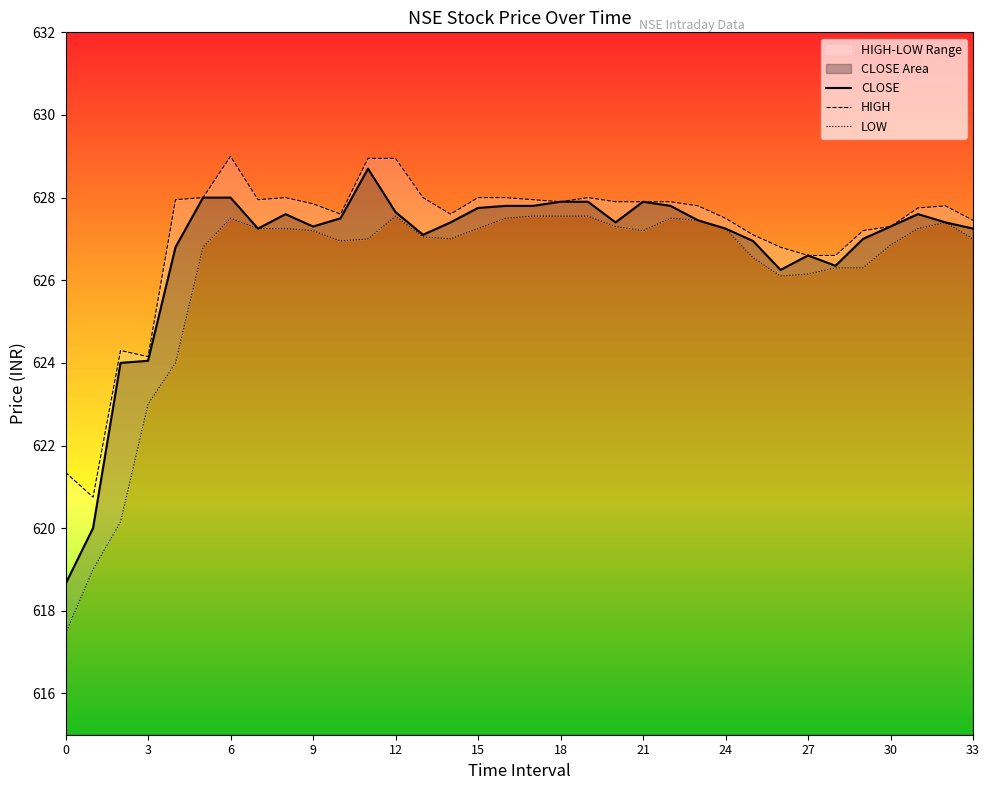

Which series has the largest range (max minus min)?

LOW